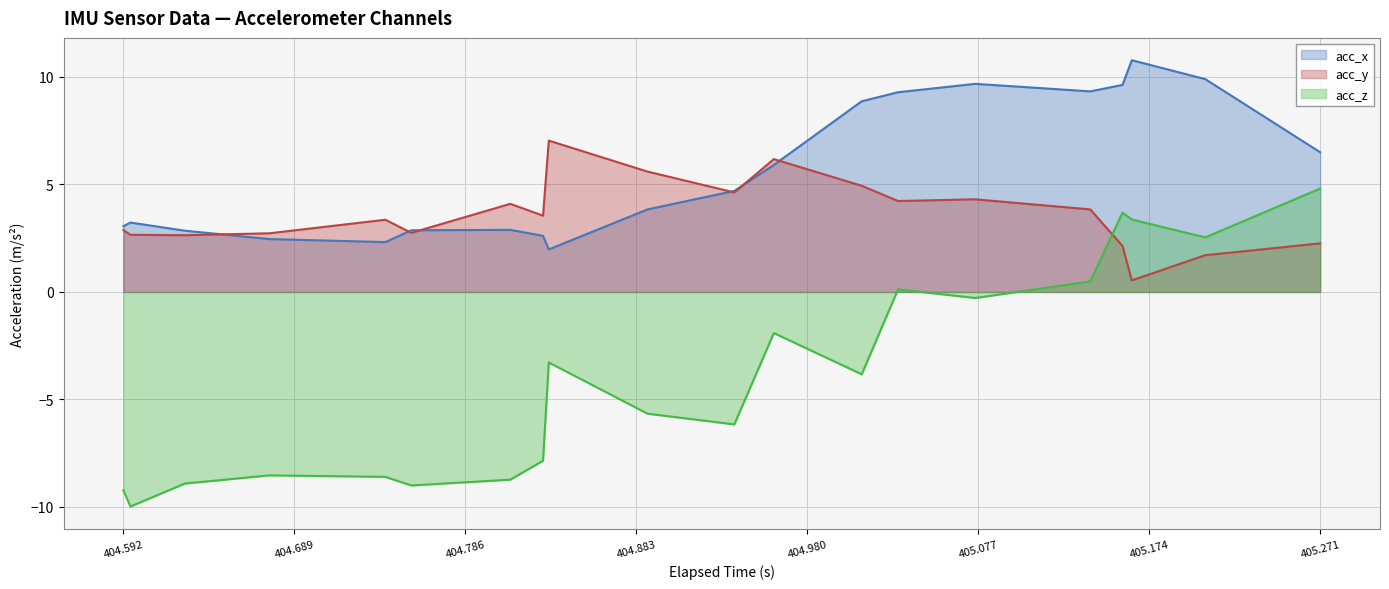

How many times do acc_y and acc_z cross each other?

1